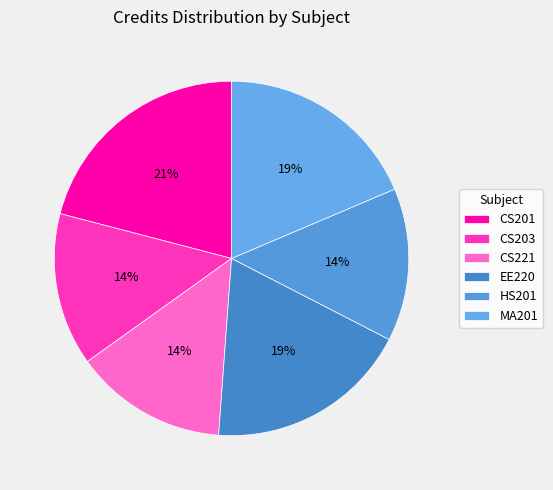

How many slices are in this pie chart?

6